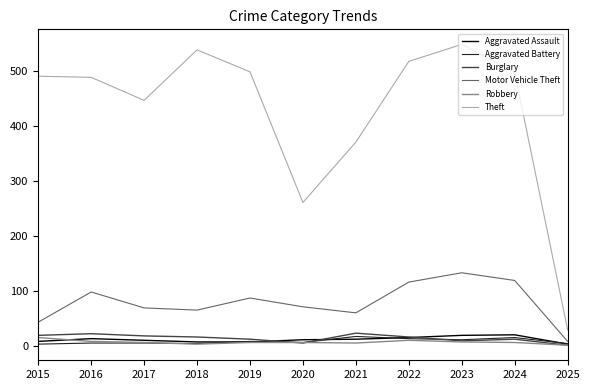

What is the greatest value displayed?

549